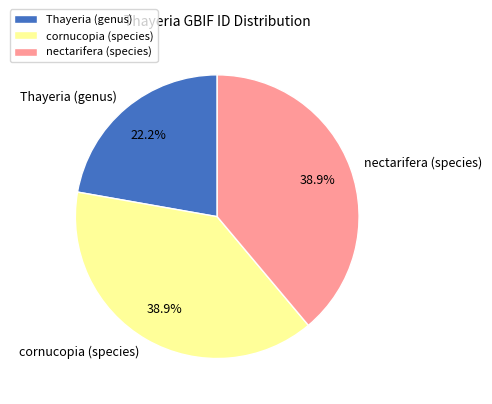

Which category has the smallest portion of the pie?

Thayeria (genus)